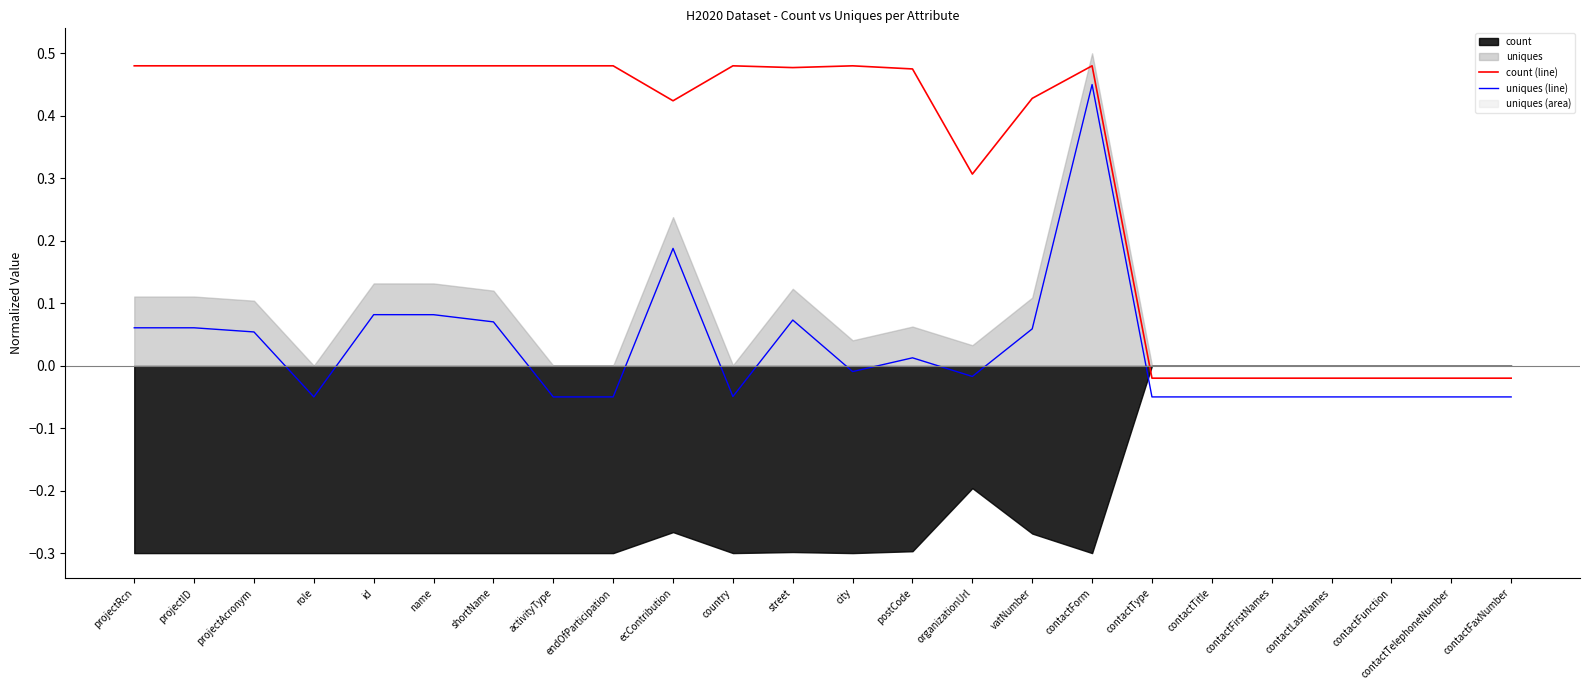

Which series has the largest total across all categories?

count (line)